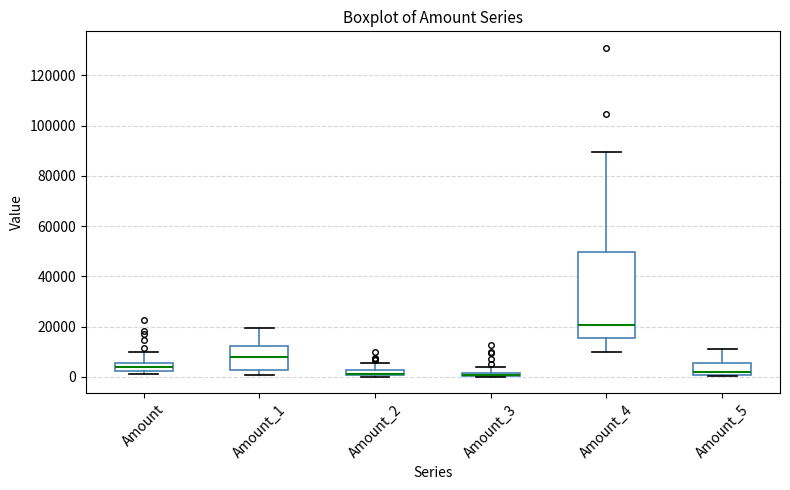

Where is the lower edge of the box for Amount on the y-axis? The values are not printed on the chart, so give them approximately, as read against the axis.

2000